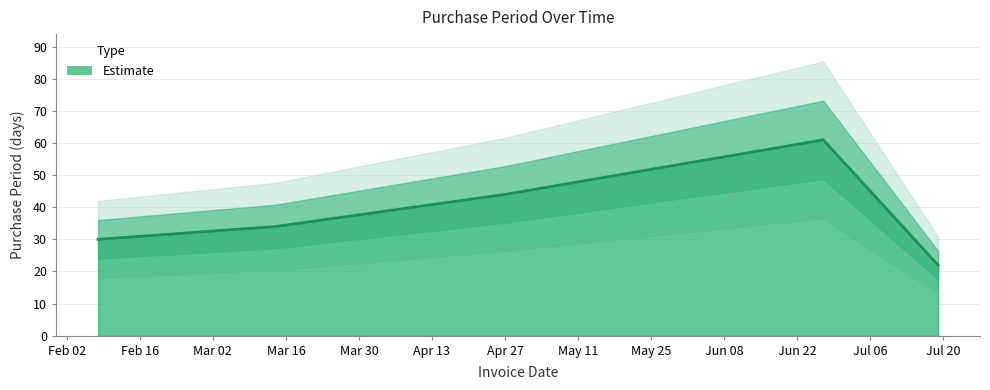

Rank the categories by value from lowest to highest.

2017-07-19, 2017-02-08, 2017-03-14, 2017-04-27, 2017-06-27